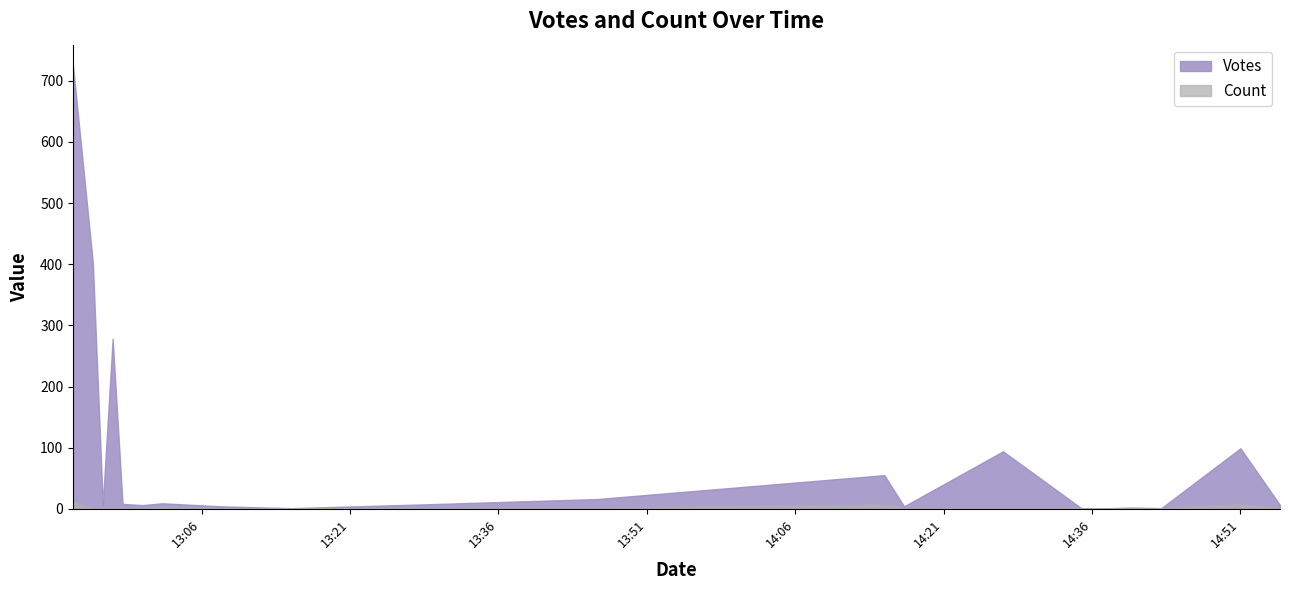

Does the chart display data point markers on the line(s)?

No